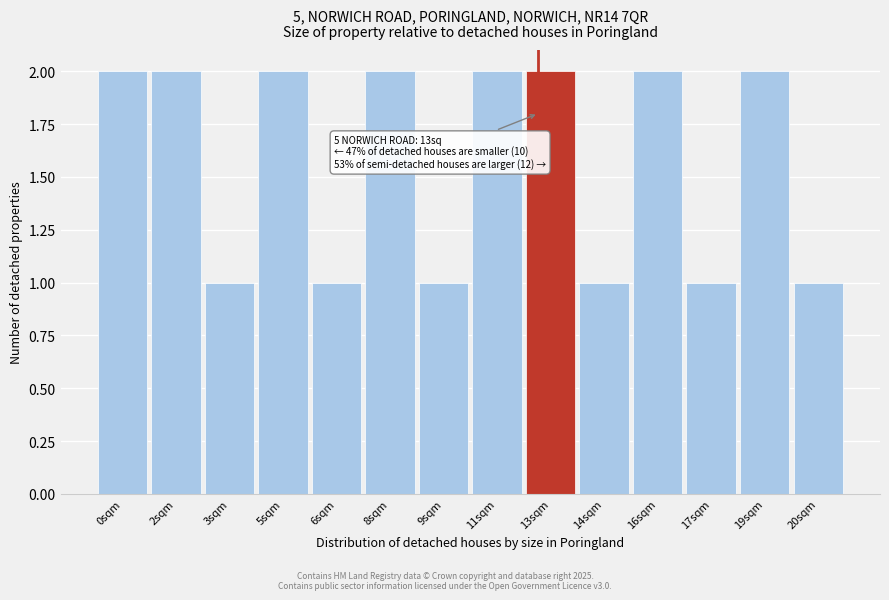

Reading right to left, list all the values displayed in this chart.

1	2	1	2	1	2	2	1	2	1	2	1	2	2